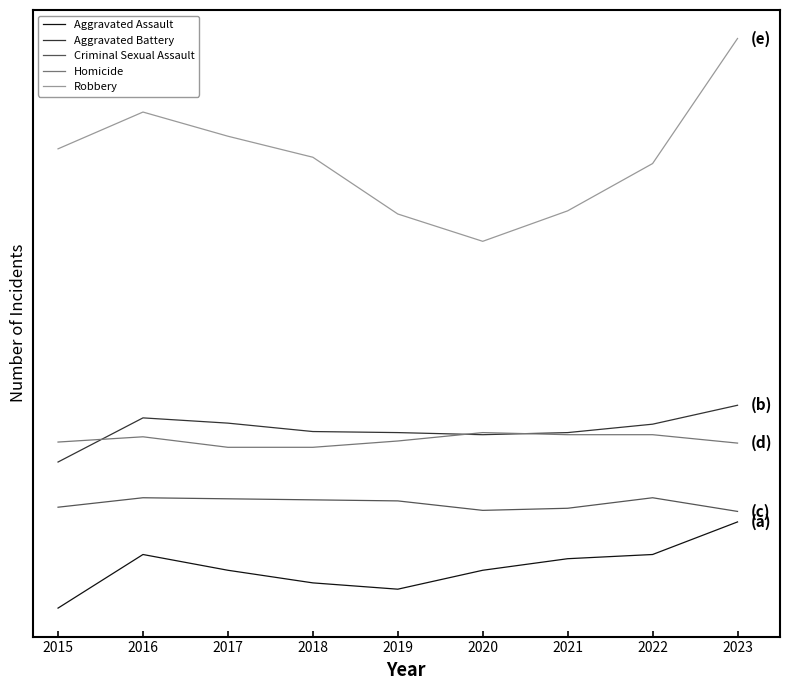

At which label is Aggravated Assault closest to 136?

2017